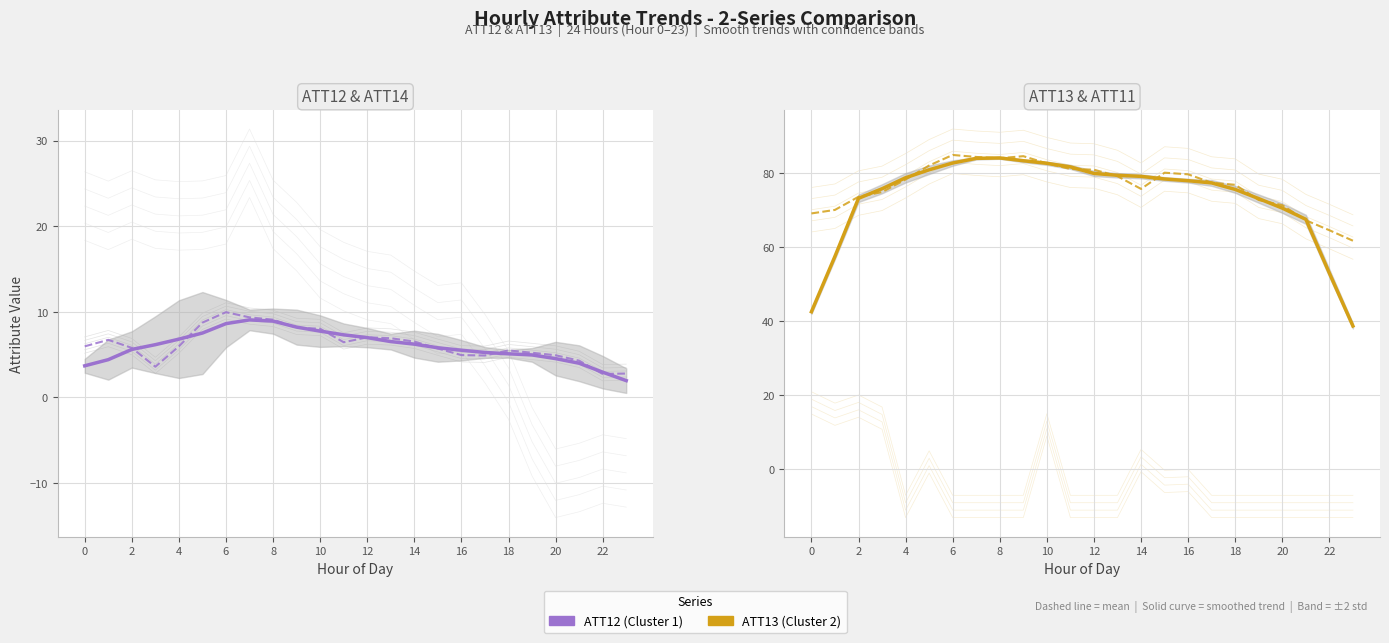

Reading left to right, transcribe all the data shown in this chart.

ATT12 (mean): 6.0	6.7	5.8	3.6	6.0	8.7	10.0	9.4	9.1	8.2	8.0	6.4	7.0	6.9	6.5	5.7	4.9	4.9	5.5	5.2	4.9	4.3	2.7	2.8
ATT12 (smoothed): 3.7	4.4	5.6	6.2	6.8	7.5	8.6	9.1	8.9	8.2	7.7	7.3	7.0	6.5	6.2	5.8	5.5	5.3	5.1	5.0	4.5	4.0	3.0	2.0
ATT13 (mean): 69.1	70.0	73.5	74.8	78.2	82.0	84.8	84.3	83.9	84.5	82.5	81.0	80.9	79.1	75.7	80.0	79.6	77.3	76.8	72.7	71.3	67.2	64.5	61.7
ATT13 (smoothed): 42.5	57.5	73.1	75.7	78.7	80.8	82.7	83.9	84.0	83.3	82.6	81.6	79.8	79.3	79.0	78.3	77.9	77.3	75.5	73.0	70.5	67.5	52.9	38.7